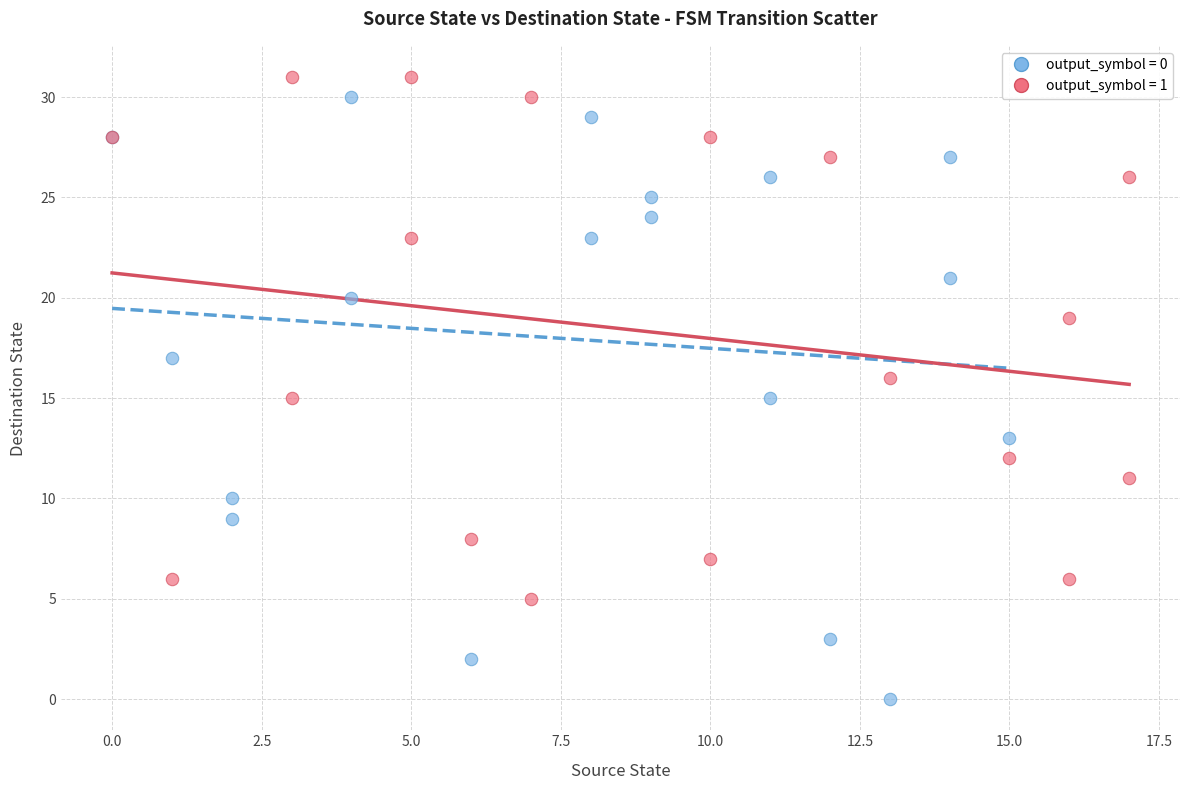

What are all the series names shown in the legend?

output_symbol = 0, output_symbol = 1